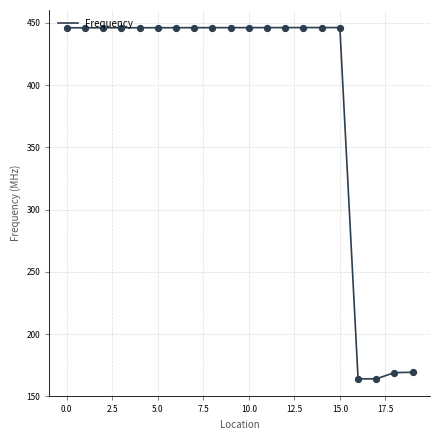

What is the smallest value displayed?

164.1